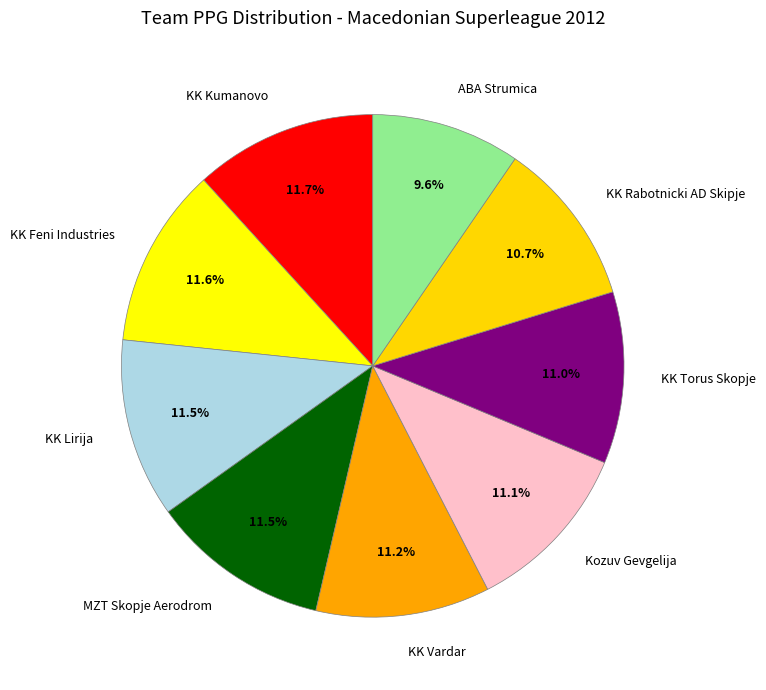

Does any single category account for the majority?

No